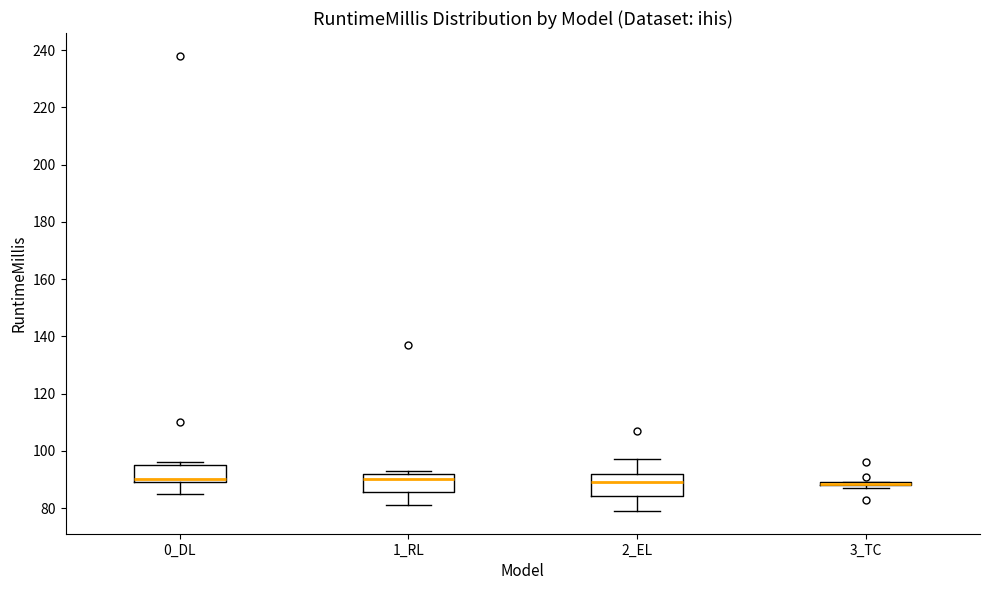

Where does the lower whisker of the box for 2_EL end on the y-axis? The values are not printed on the chart, so give them approximately, as read against the axis.

80